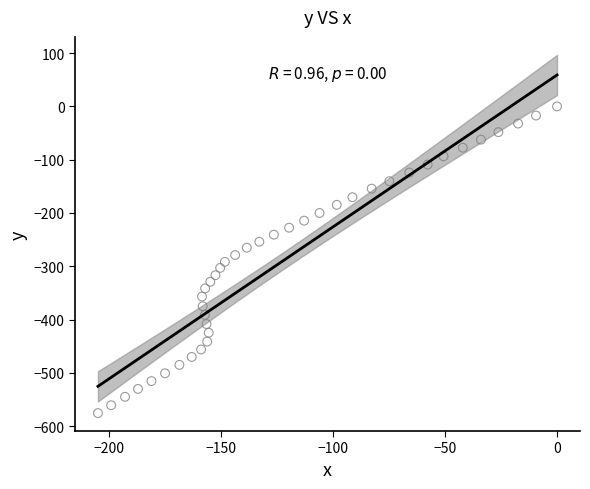

What is the range of X values (max minus min)?

205.1